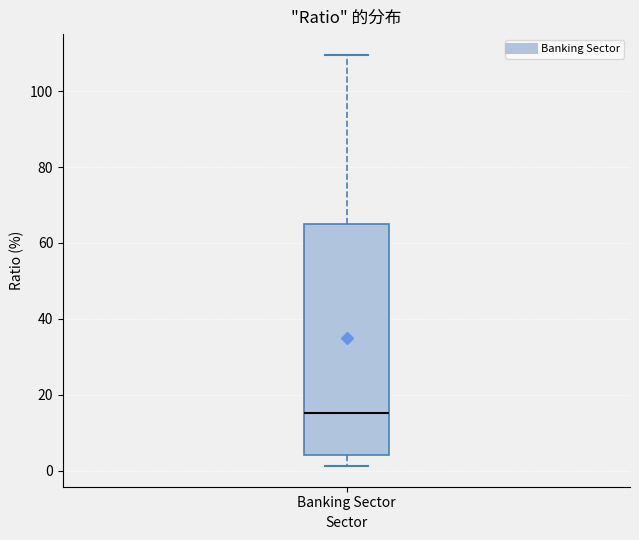

Read this box plot against the y-axis: the position of the median line, the range covered by the box, and the ends of both whiskers. The values are not printed on the chart, so give them approximately, as read against the axis.

median 16, box 4 to 66, whiskers 2 to 110